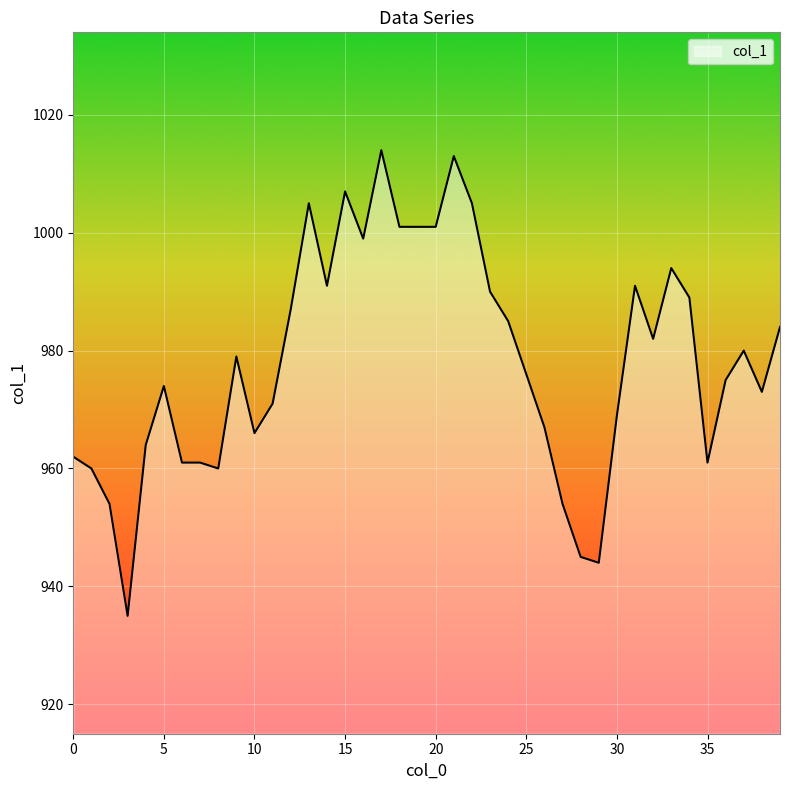

What is the minimum value shown in the chart?

935